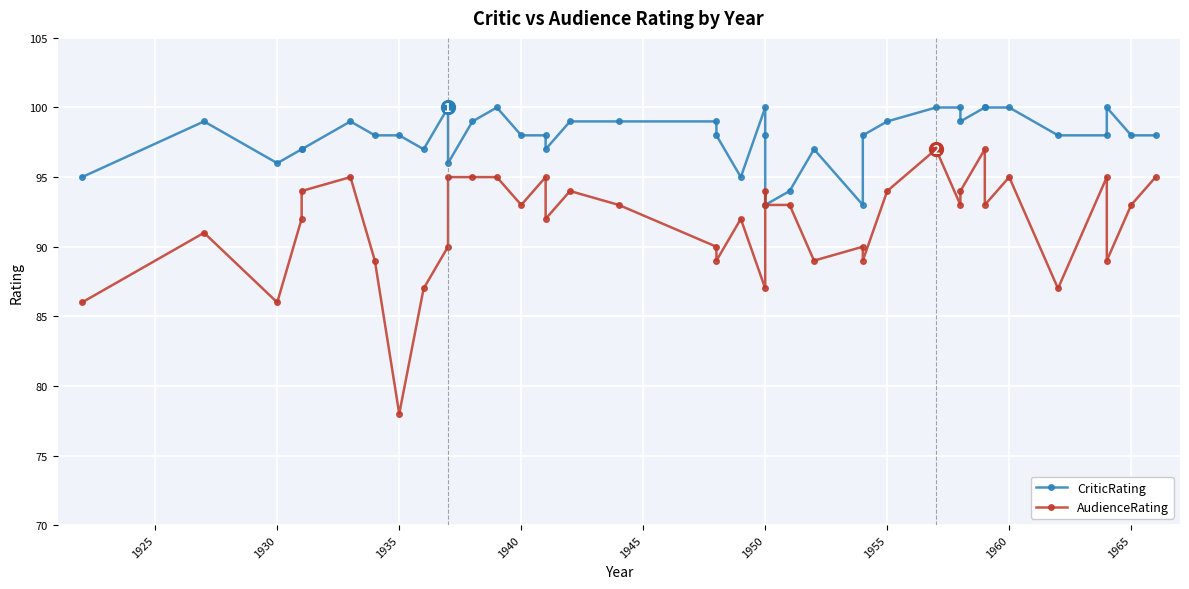

True or false: AudienceRating has a value of 48 at 1935.

False